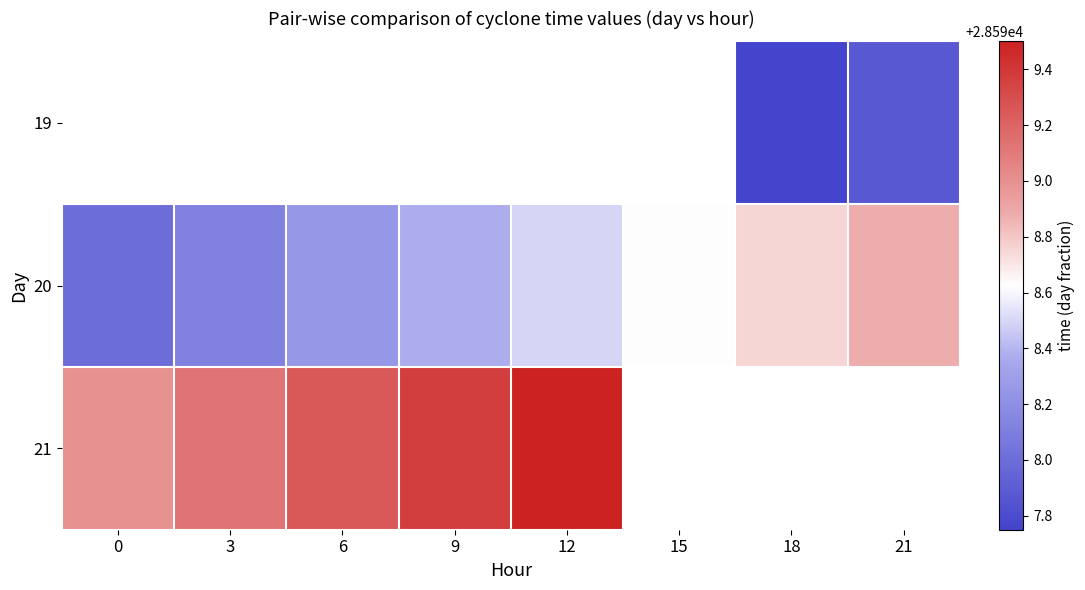

Is the value of 21 at 12 greater than the value of 20 at 15?

Yes